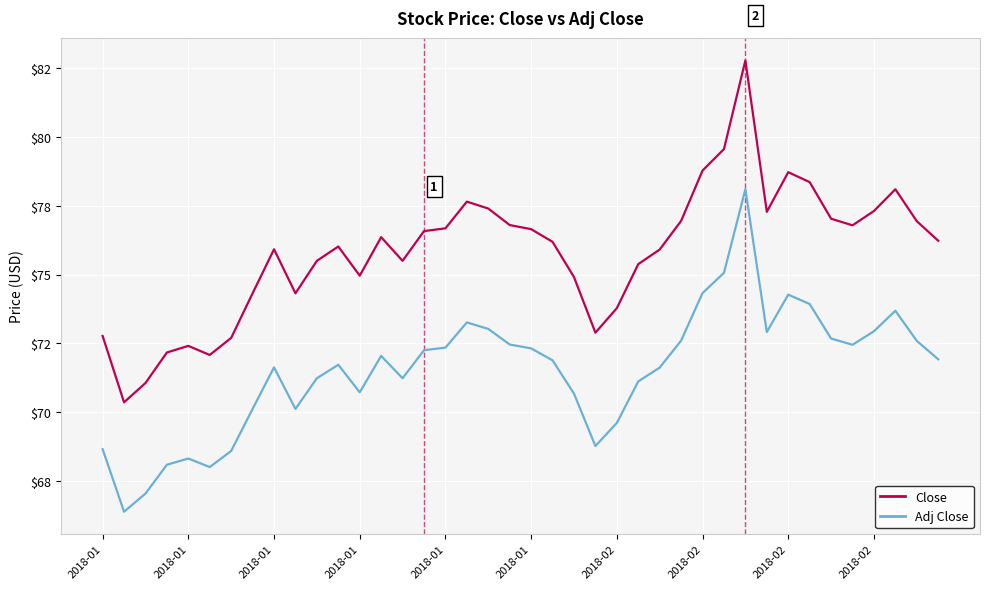

Reading left to right, what are all the values shown in this chart?

Close: 72.8	70.4	71.1	72.2	72.4	72.1	72.7	74.3	75.9	74.3	75.5	76.0	75.0	76.4	75.5	76.6	76.7	77.7	77.4	76.8	76.7	76.2	74.9	72.9	73.8	75.4	75.9	76.9	78.8	79.6	82.8	77.3	78.7	78.4	77.0	76.8	77.3	78.1	76.9	76.2
Adj Close: 68.7	66.4	67.0	68.1	68.3	68.0	68.6	70.1	71.6	70.1	71.2	71.7	70.7	72.0	71.2	72.3	72.3	73.3	73.0	72.5	72.3	71.9	70.7	68.8	69.6	71.1	71.6	72.6	74.3	75.1	78.1	72.9	74.3	73.9	72.7	72.5	72.9	73.7	72.6	71.9